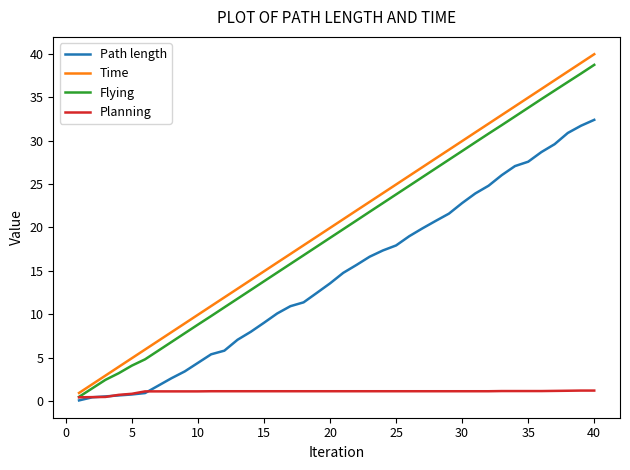

What is the maximum value for Planning?

1.2